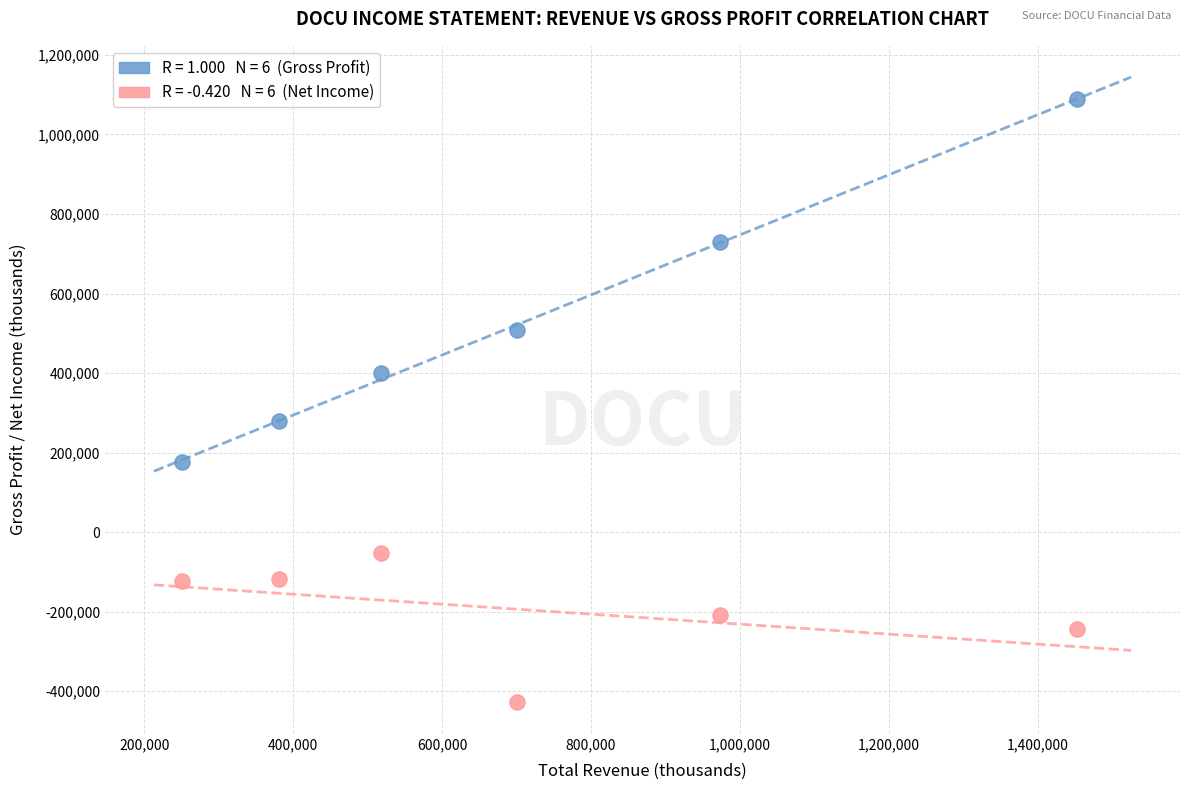

Across all data points, what is the average Y value?

167575